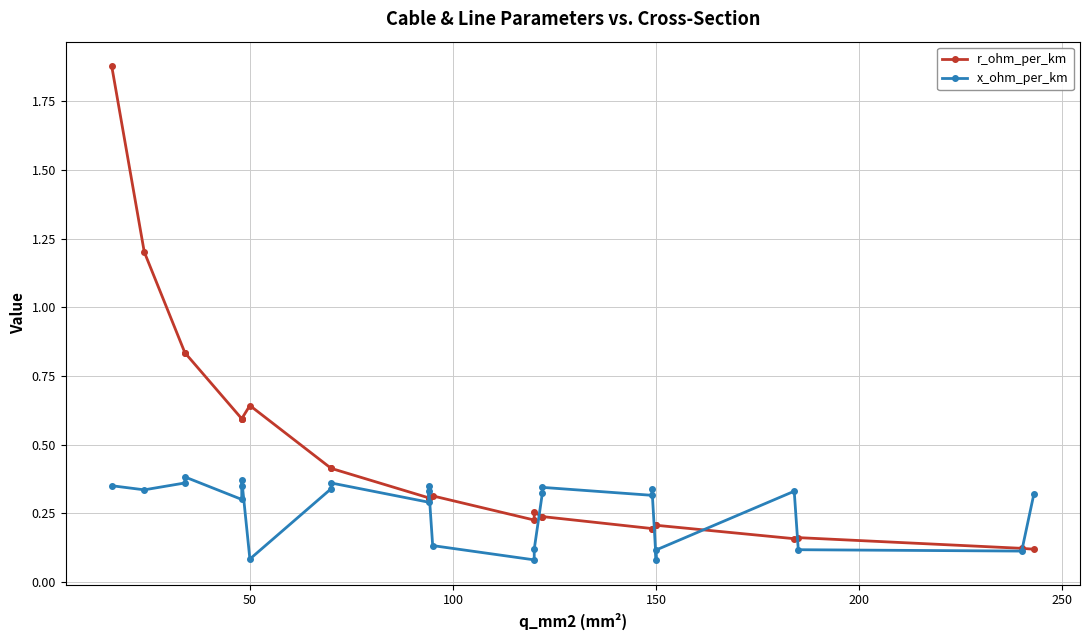

Which series ends up on top after the final intersection of r_ohm_per_km and x_ohm_per_km?

x_ohm_per_km